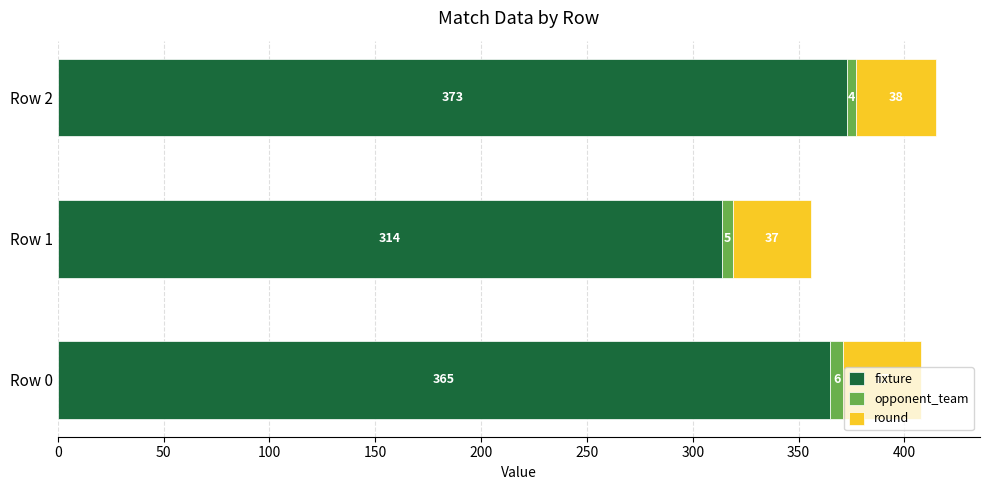

What value does the fixture series have at Row 1?

314